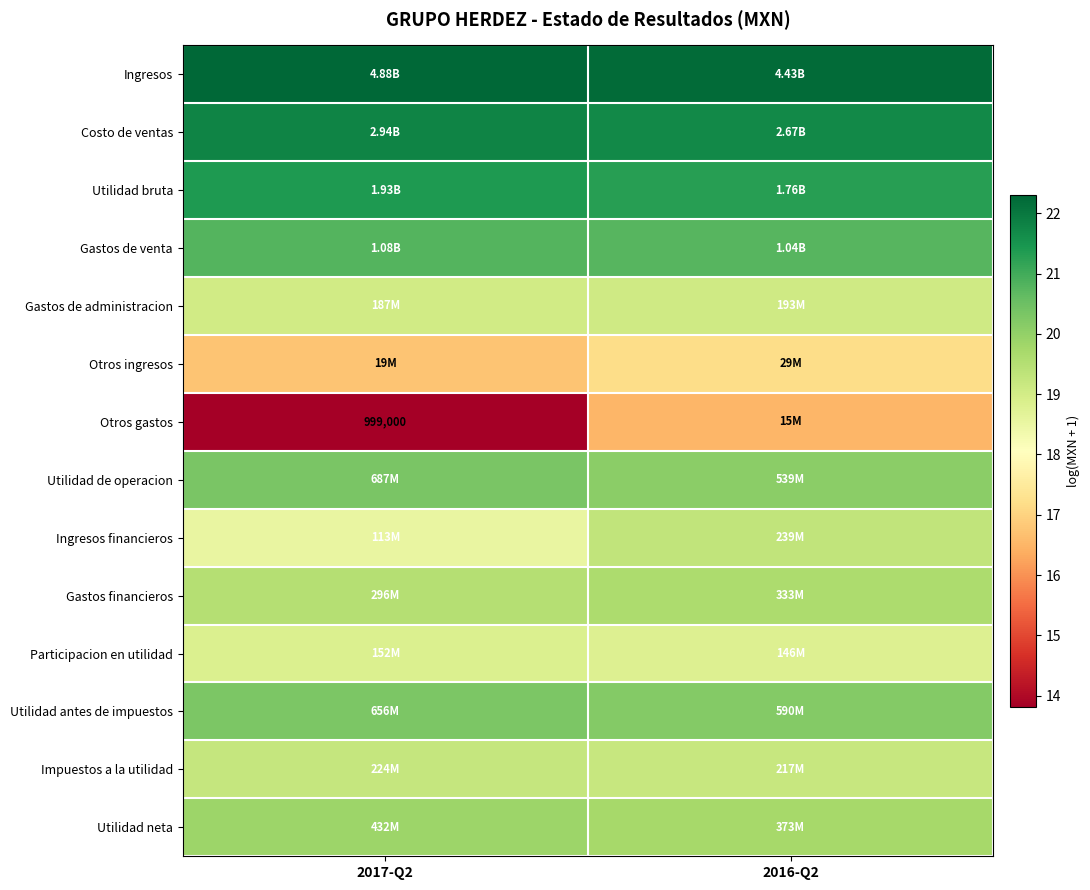

List the series in order of their peak value, lowest first.

Otros gastos, Otros ingresos, Participacion en utilidad, Gastos de administracion, Impuestos a la utilidad, Ingresos financieros, Gastos financieros, Utilidad neta, Utilidad antes de impuestos, Utilidad de operacion, Gastos de venta, Utilidad bruta, Costo de ventas, Ingresos